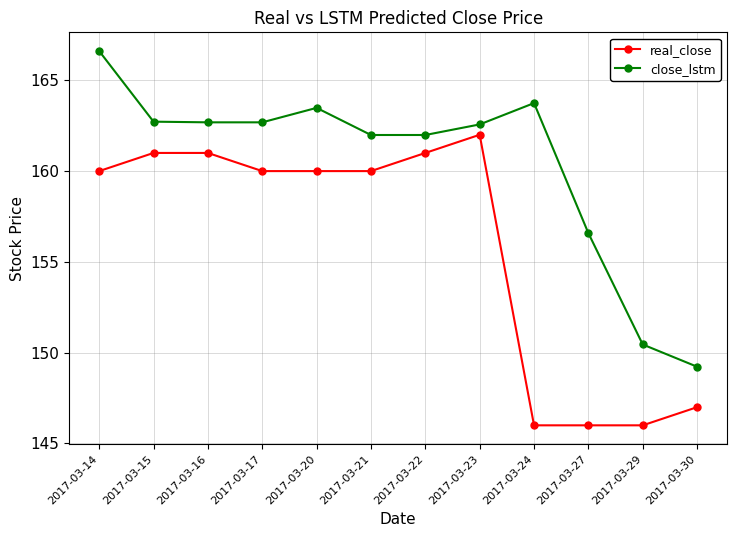

Which series changed the most between 2017-03-24 and 2017-03-30?

close_lstm